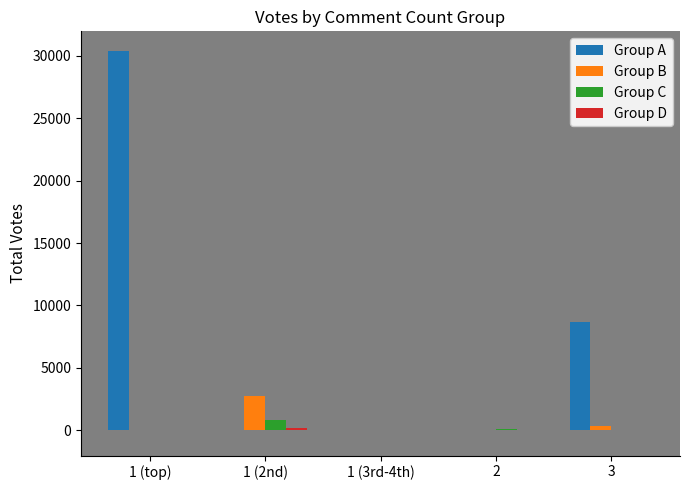

What is the greatest value displayed?

30431